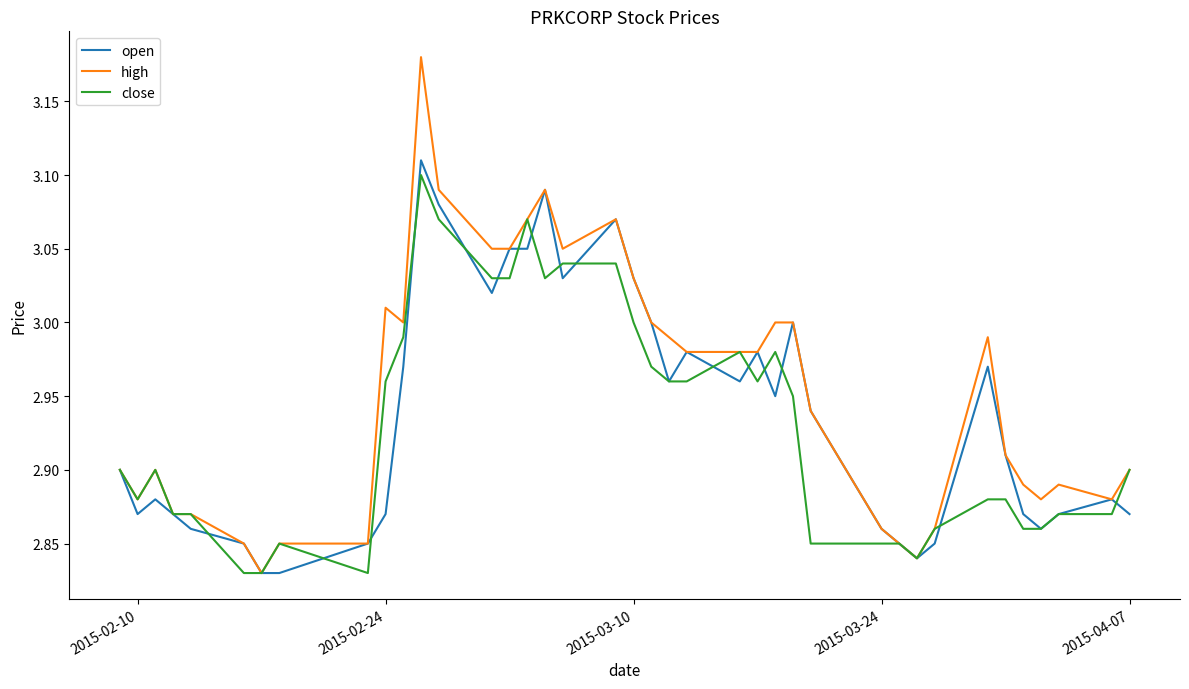

What are all the series names shown in the legend?

open, high, close